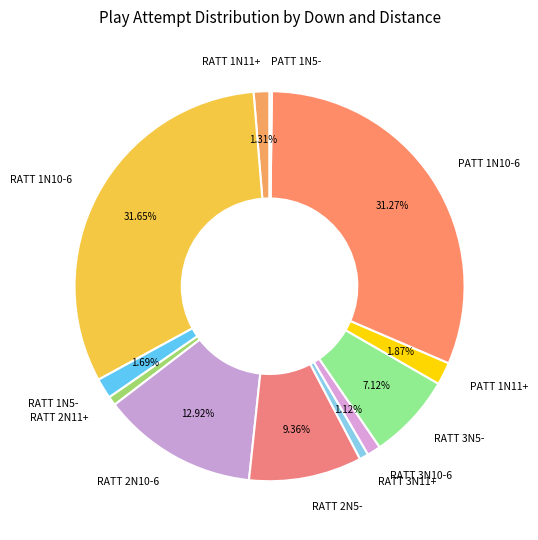

Does any single category account for the majority?

No